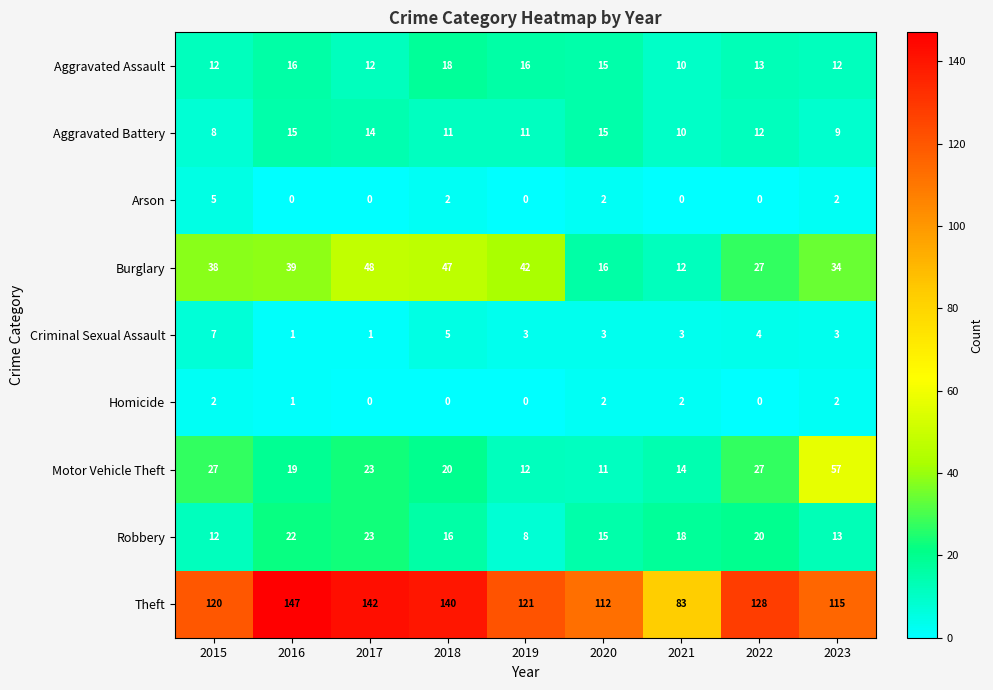

Read the Aggravated Assault value at 2019.

16